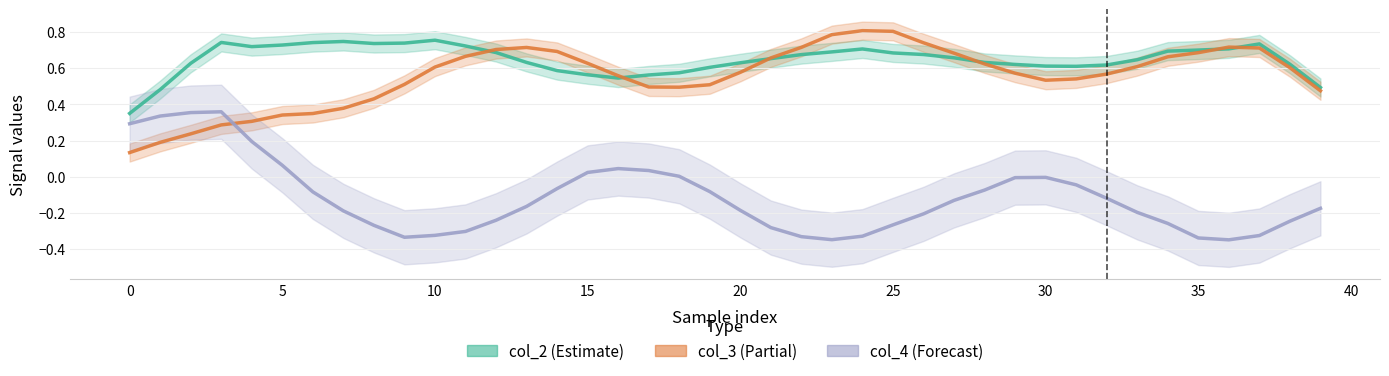

The col_3 series shows 0.5 at 29. True or false?

True